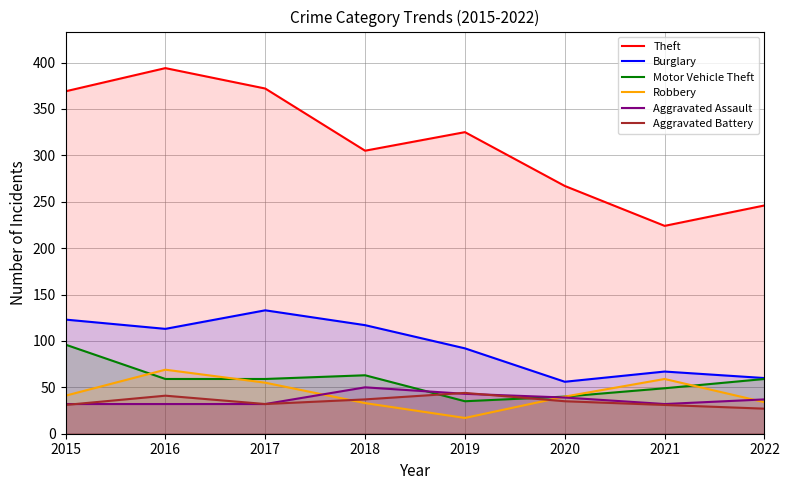

What is the value of the Robbery point at the 5th from the left?

17